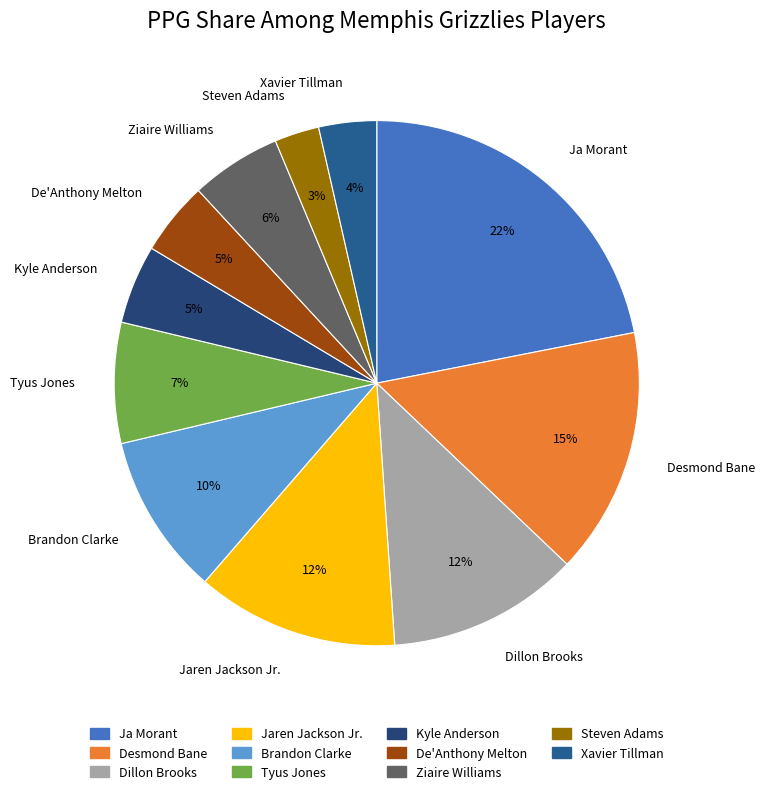

To the nearest percent, what is the difference between the Desmond Bane and Dillon Brooks slice percentages?

3%